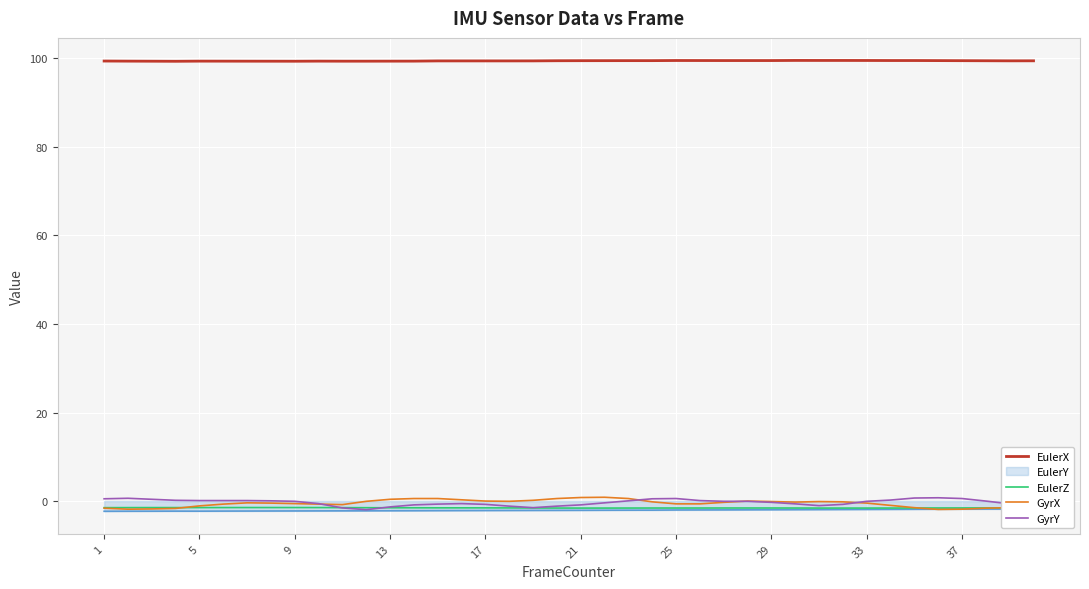

Which series has the largest total across all categories?

EulerX